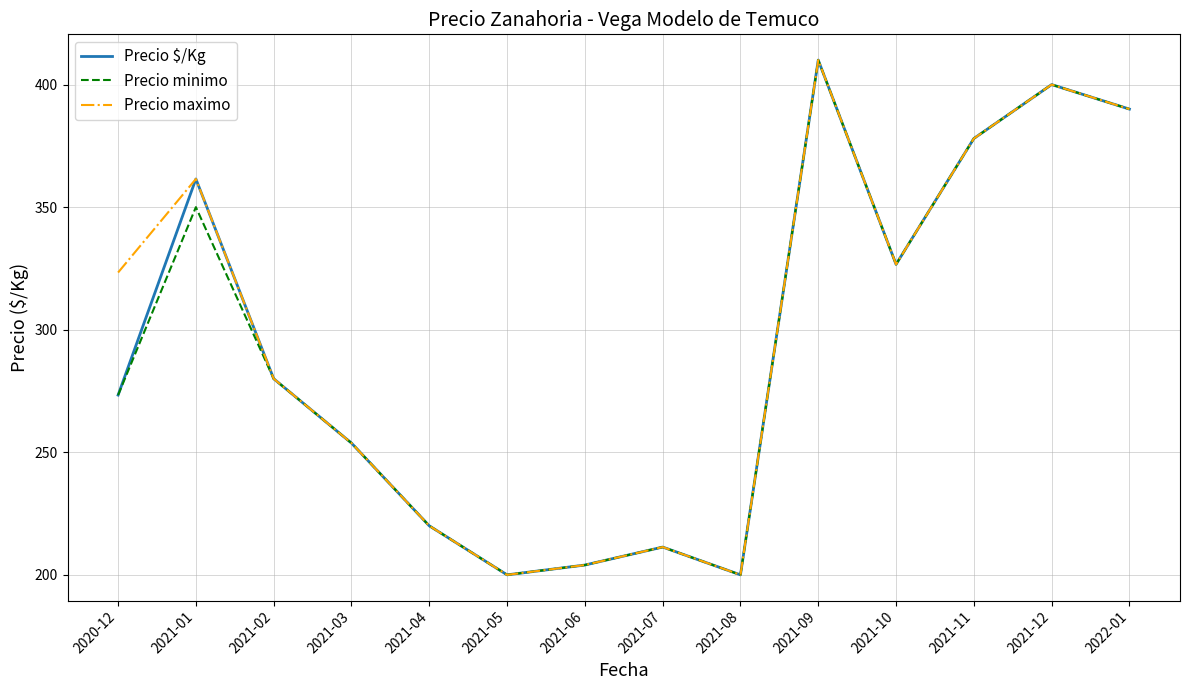

Is the value of Precio $/Kg at 2021-01 greater than the value of Precio minimo at 2021-04?

Yes